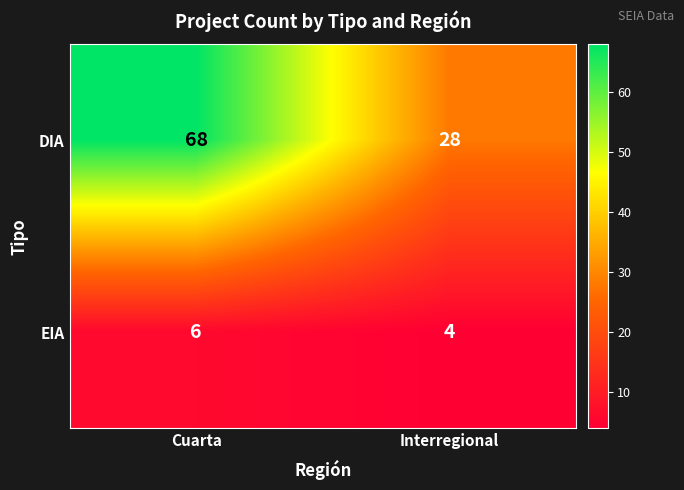

What is the maximum value shown in the chart?

68